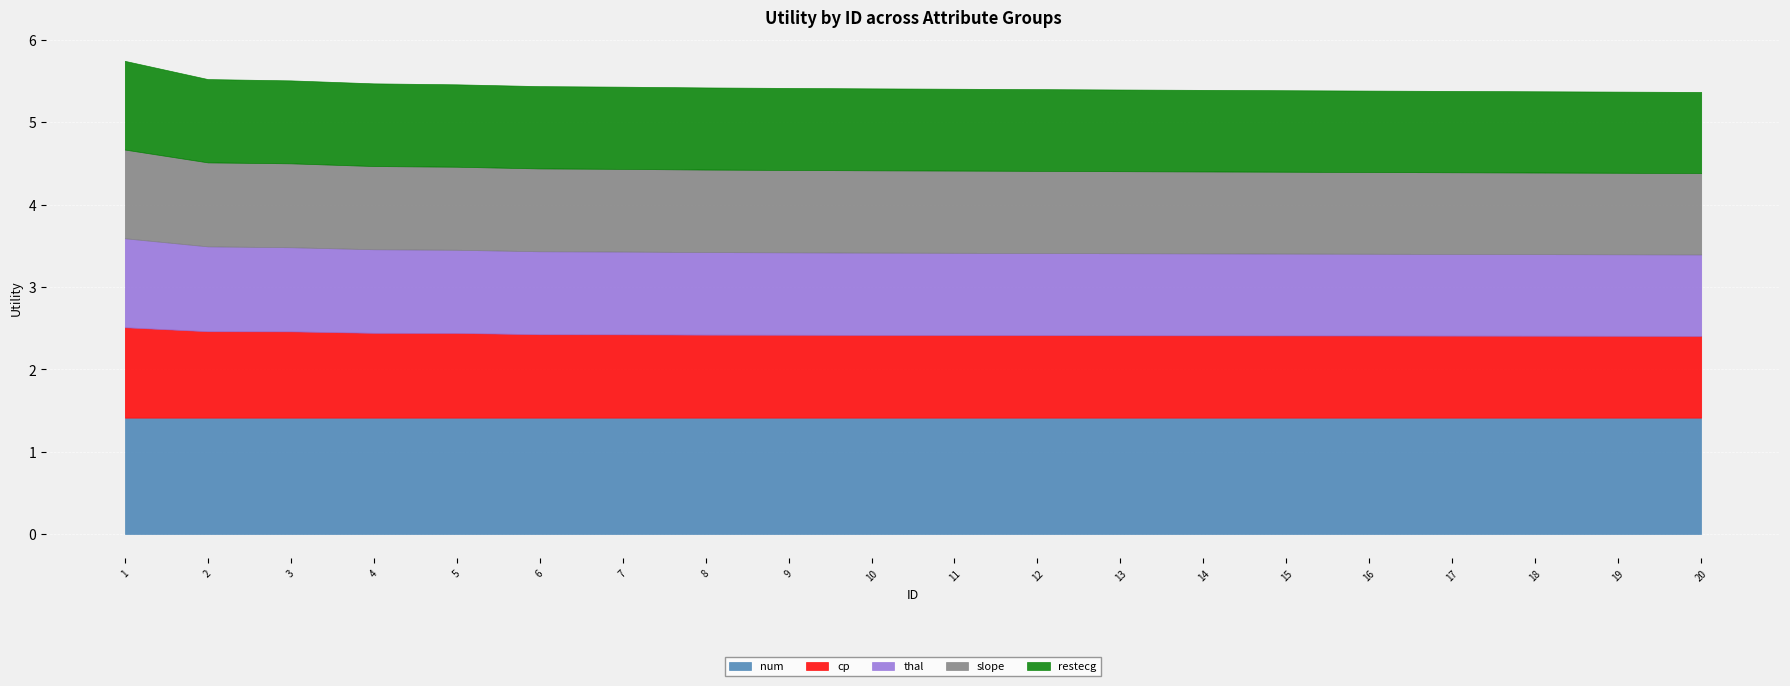

What is the sum of all thal values?

20.1